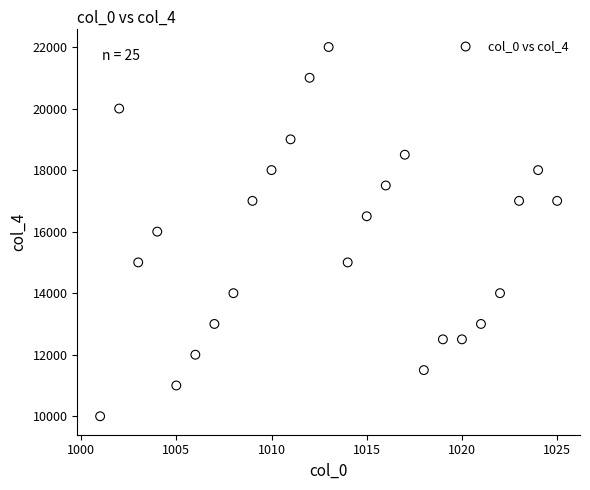

What is the range of X values (max minus min)?

24